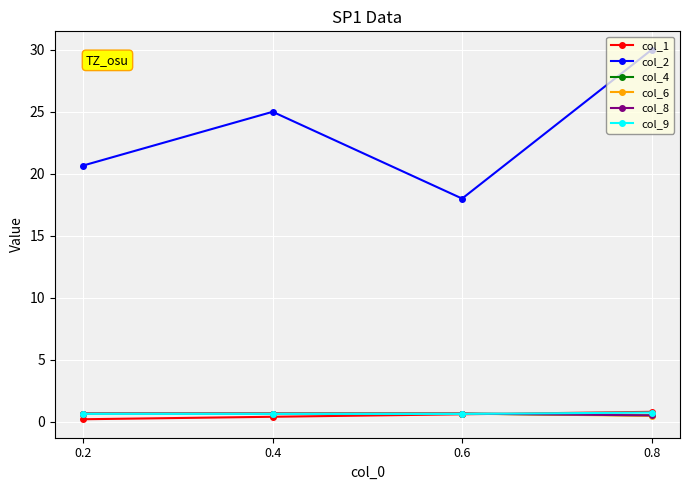

Does the chart have visible grid lines?

Yes